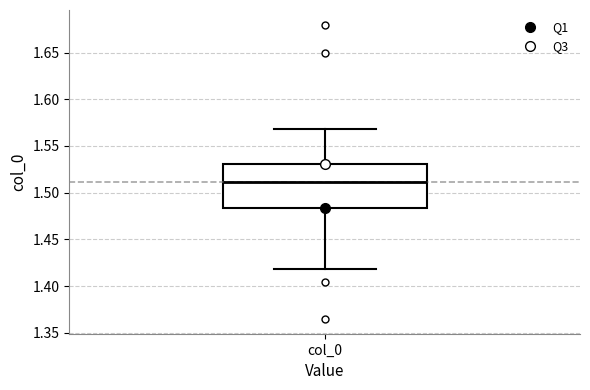

Where is the upper edge of the box for col_0 on the y-axis? The values are not printed on the chart, so give them approximately, as read against the axis.

1.530